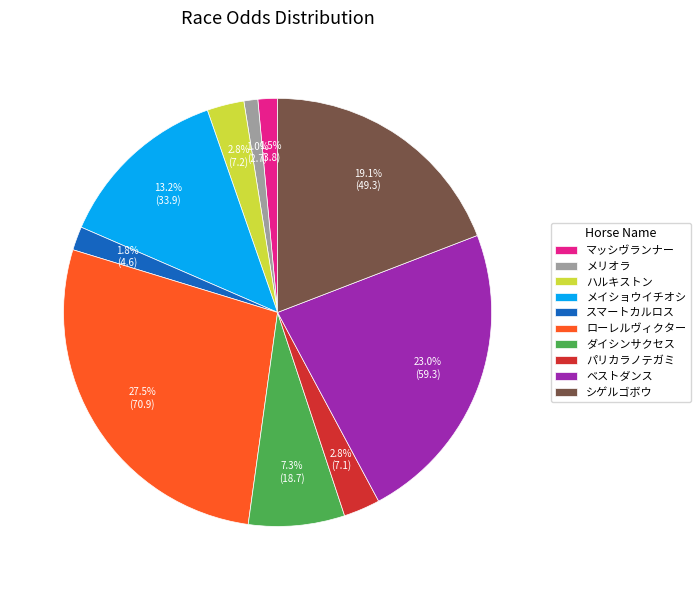

Which slice is the largest?

ローレルヴィクター